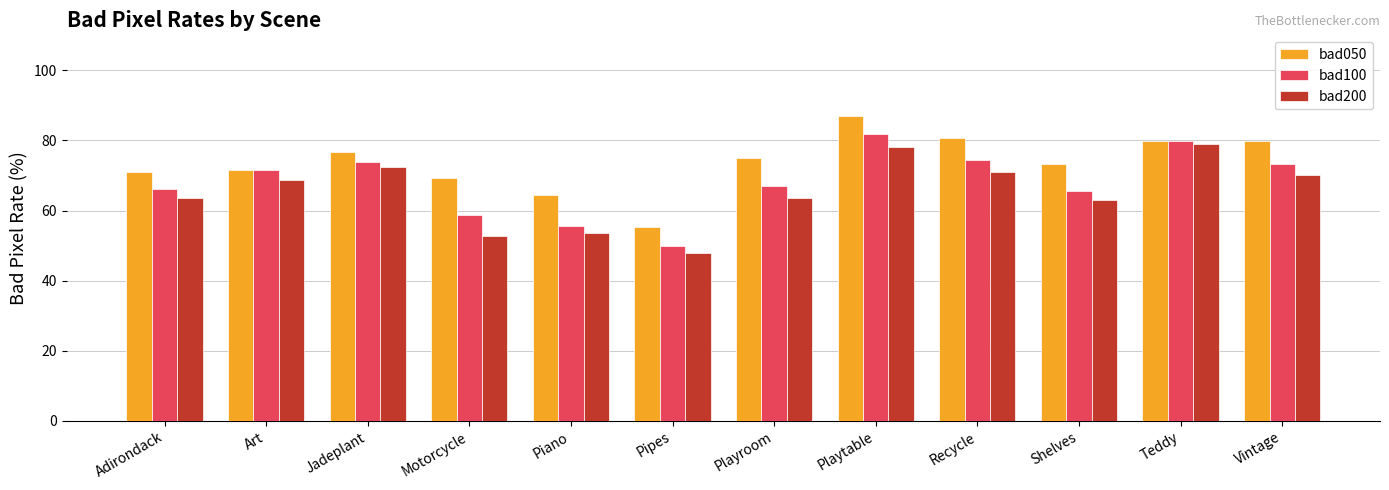

What is the value of the bad050 bar at the 5th from the left?

64.5